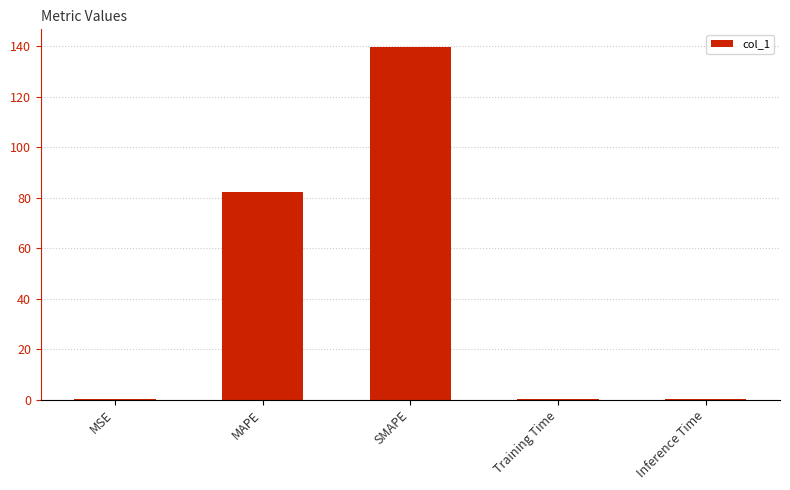

What is the greatest value displayed?

139.8